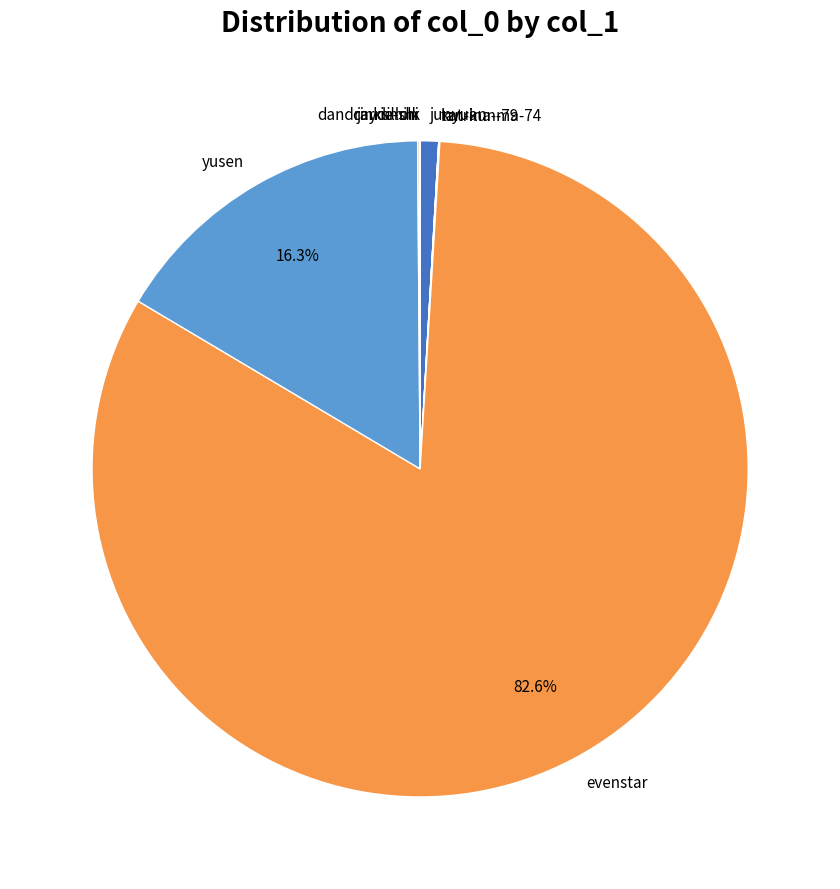

Which category has the biggest portion of the pie?

evenstar